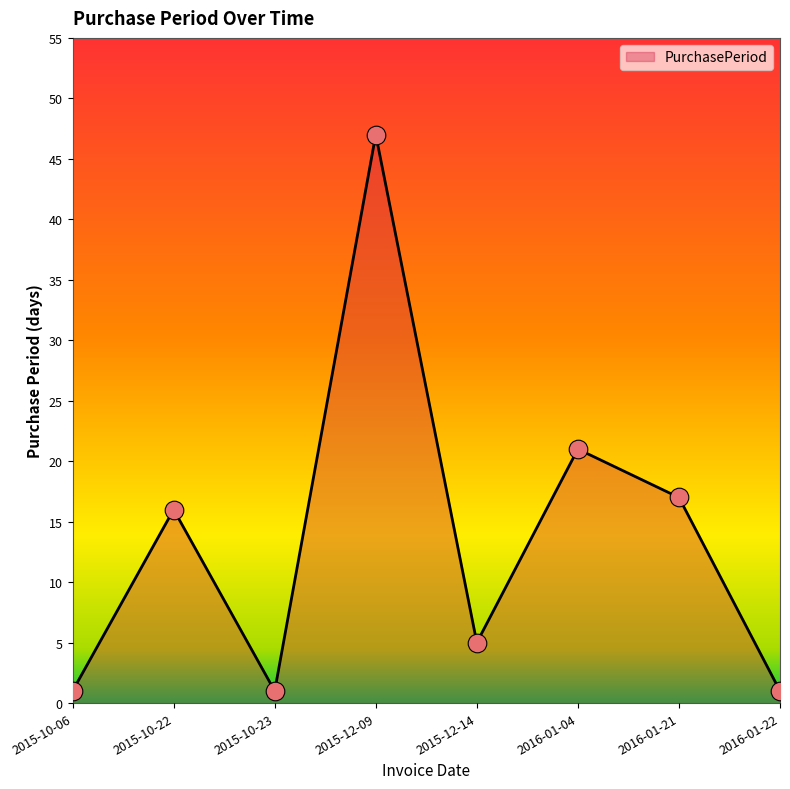

Which has a higher value, 2015-10-22 or 2016-01-21?

2016-01-21